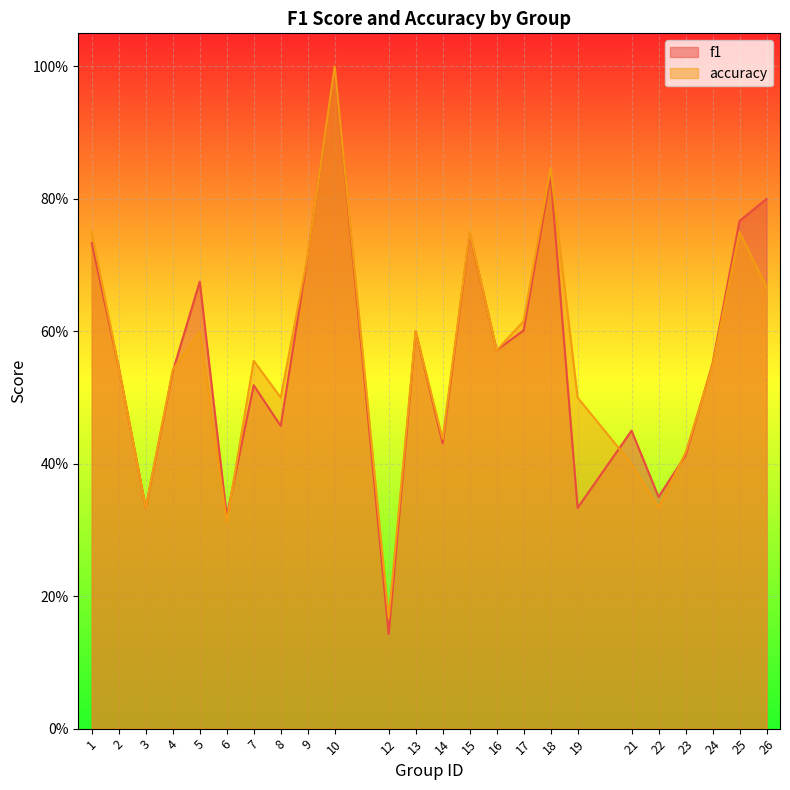

Which label corresponds to the largest value in the chart?

10